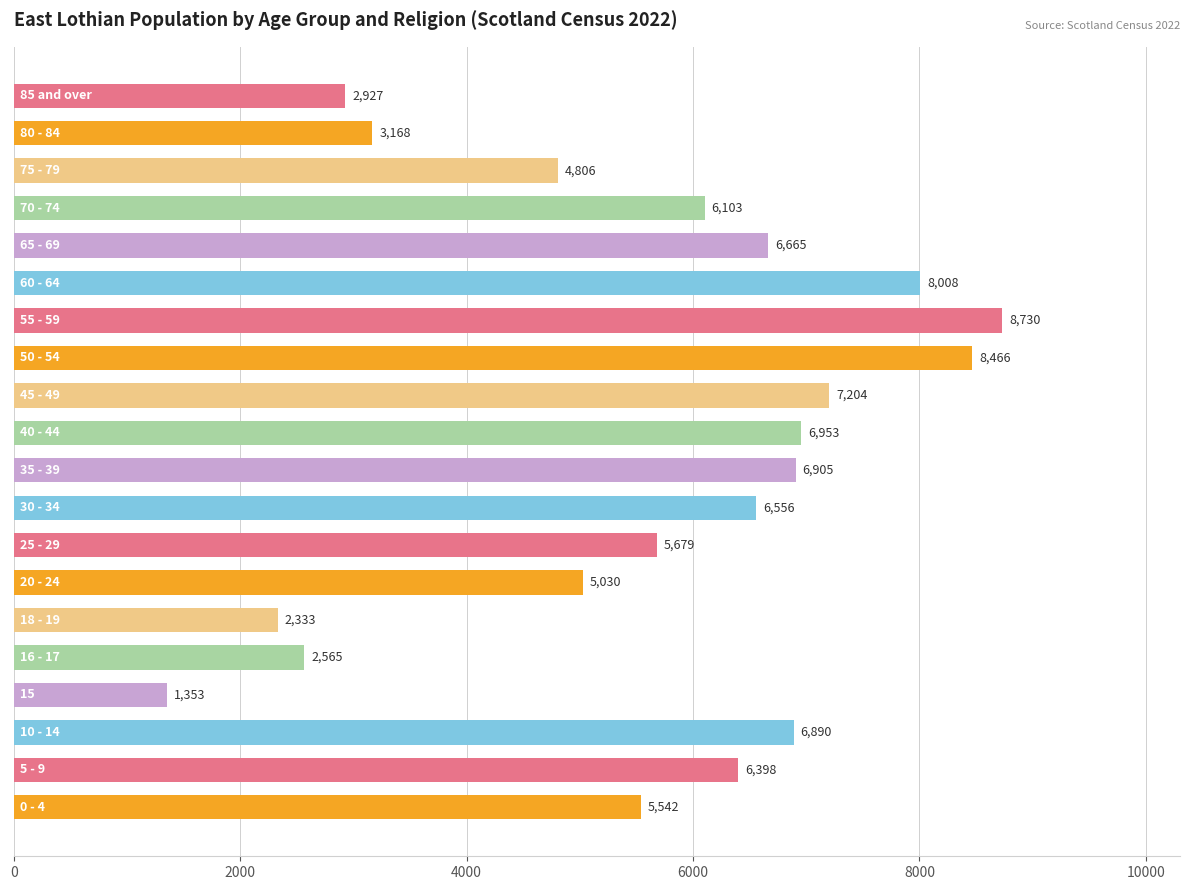

Reading bottom to top, what are all the values shown in this chart?

5542	6398	6890	1353	2565	2333	5030	5679	6556	6905	6953	7204	8466	8730	8008	6665	6103	4806	3168	2927